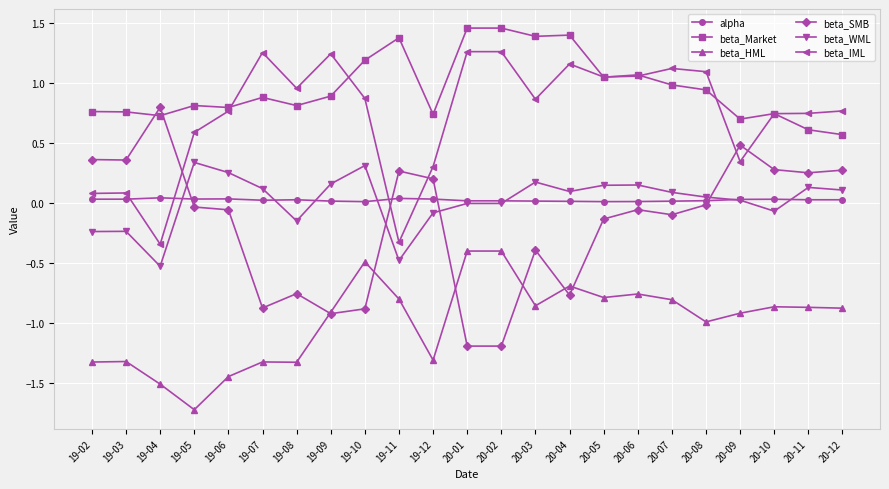

What is the label of the 20th point from the right?

19-05